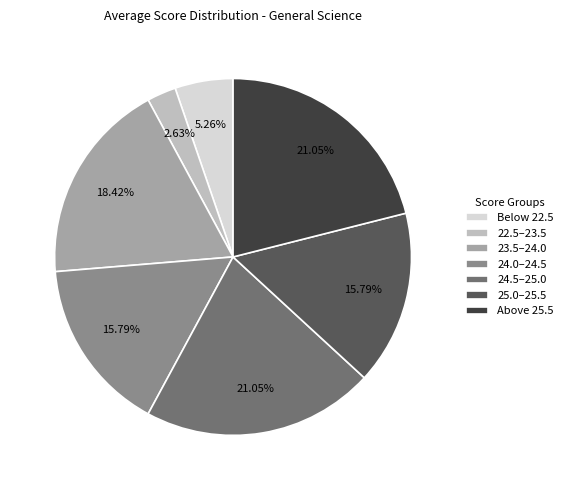

Approximately how many times larger is the value at Below 22.5 compared to 23.5–24.0?

0.3